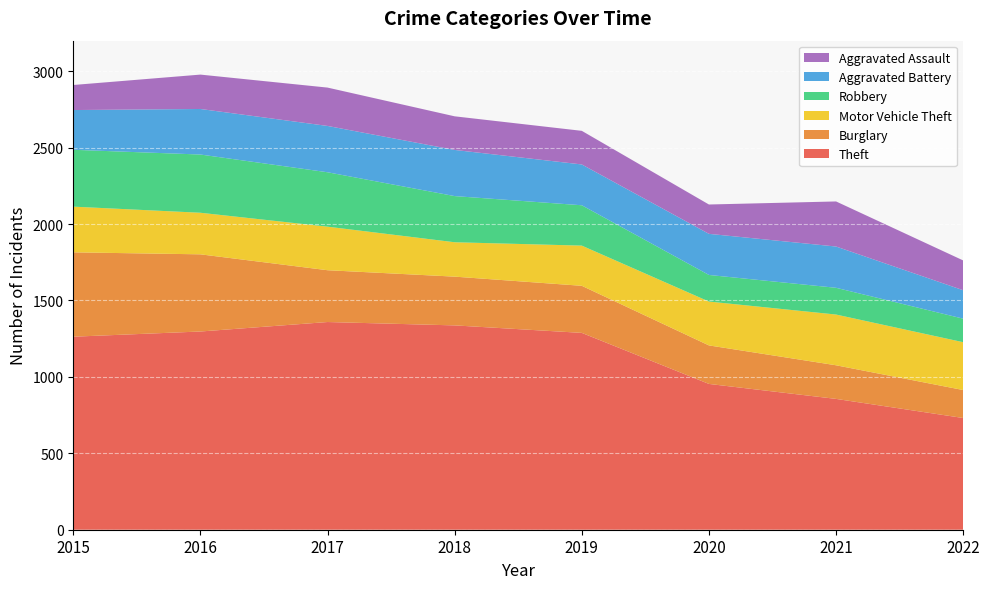

Reading left to right, transcribe all the data shown in this chart.

Theft: 2015=1263	2016=1297	2017=1359	2018=1337	2019=1288	2020=954	2021=856	2022=731
Burglary: 2015=552	2016=505	2017=339	2018=319	2019=308	2020=252	2021=220	2022=183
Motor Vehicle Theft: 2015=299	2016=272	2017=285	2018=225	2019=263	2020=287	2021=332	2022=313
Robbery: 2015=372	2016=381	2017=356	2018=302	2019=264	2020=174	2021=175	2022=154
Aggravated Battery: 2015=260	2016=298	2017=303	2018=302	2019=267	2020=269	2021=270	2022=186
Aggravated Assault: 2015=164	2016=225	2017=251	2018=220	2019=220	2020=192	2021=295	2022=195